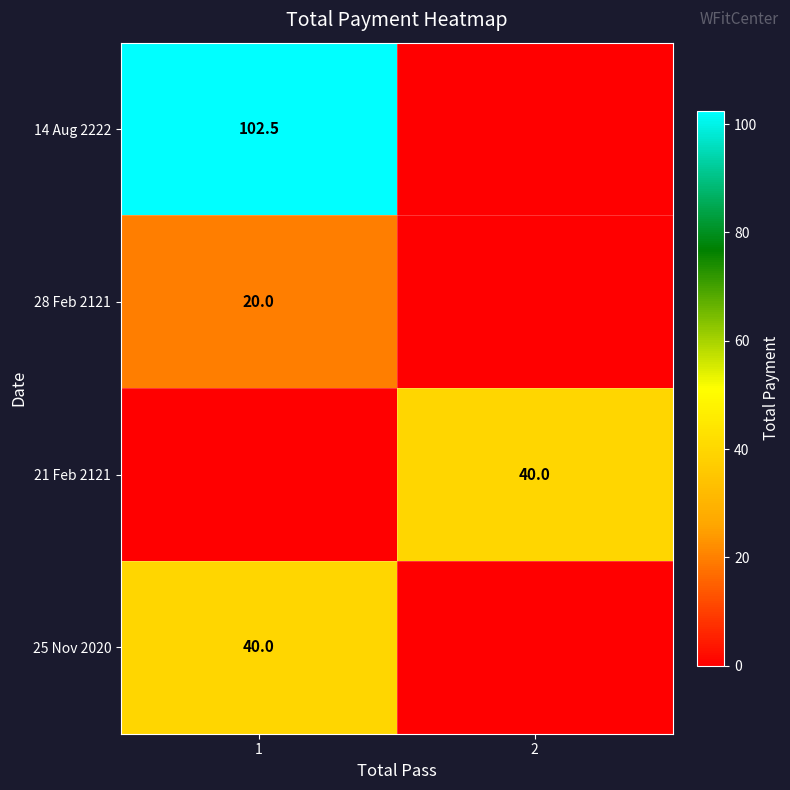

Which category has the lowest value across all series?

2